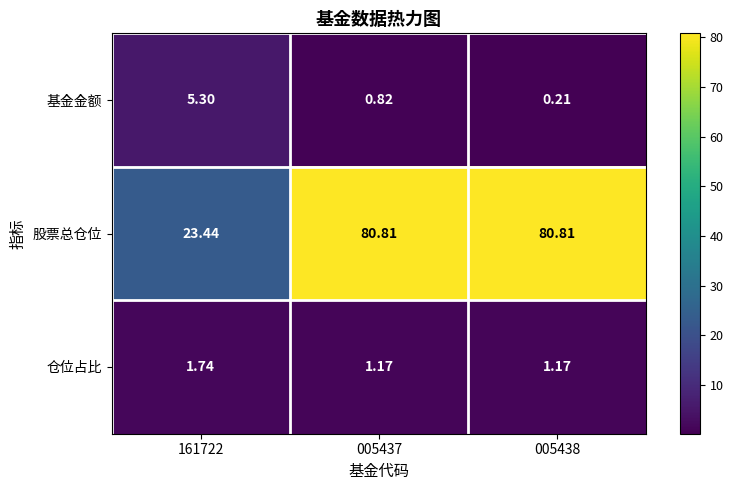

Which series has the largest range (max minus min)?

股票总仓位